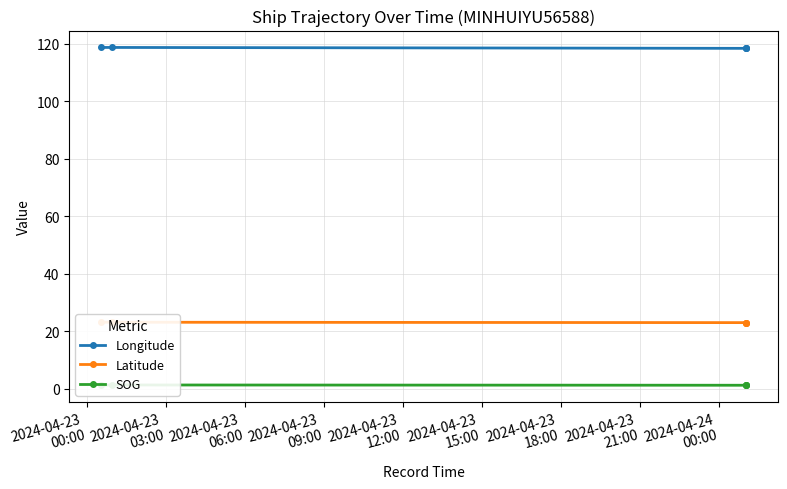

Count the number of categories in the chart.

5